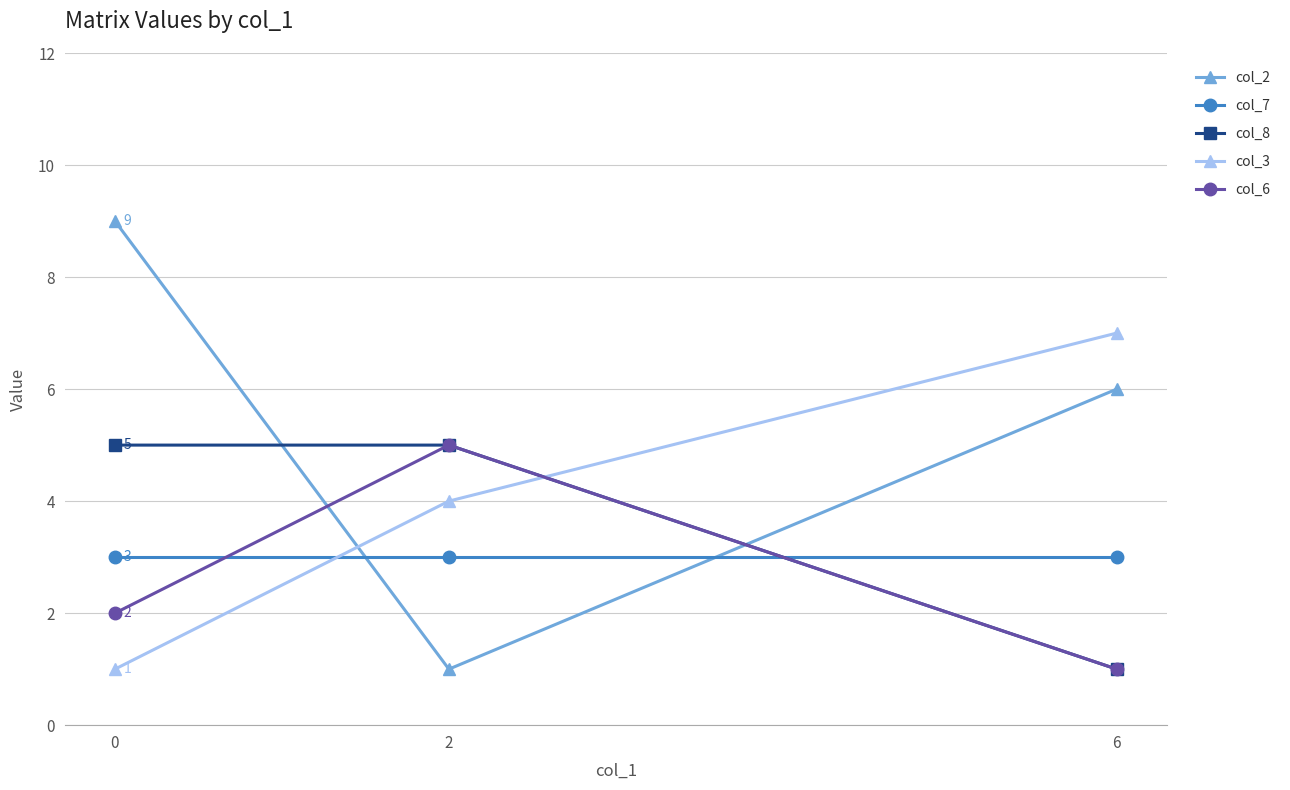

What is the average value of the col_8 series?

4